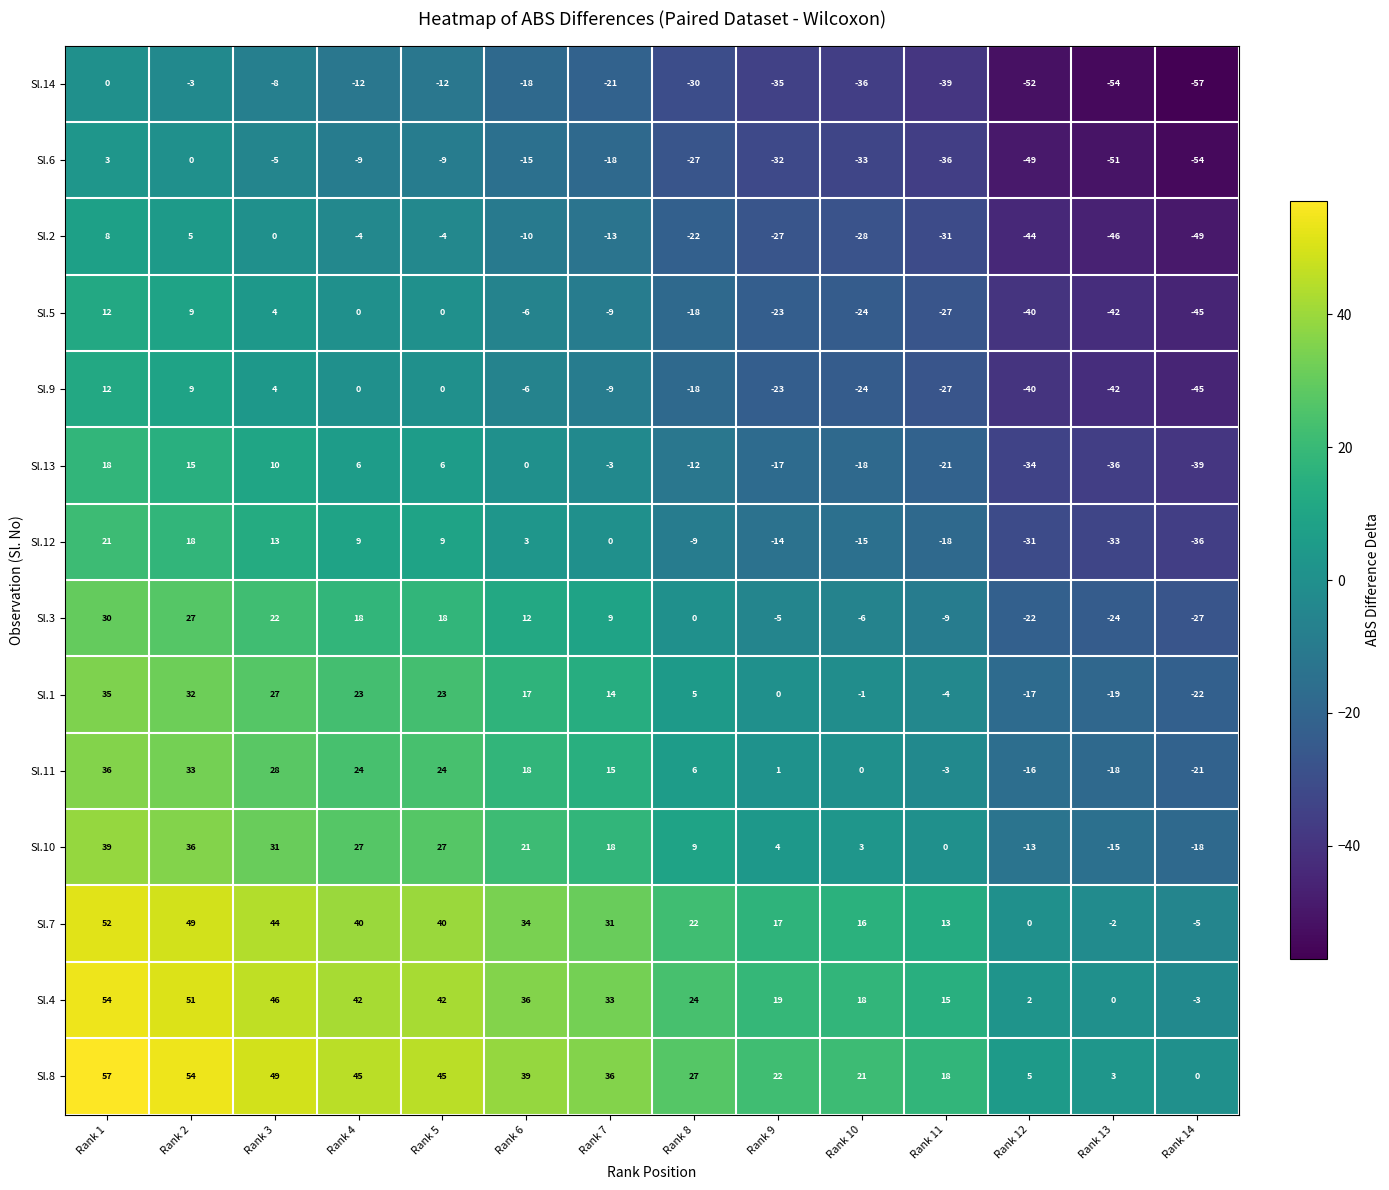

True or false: Sl.2 has a value of -22 at Rank 8.

True